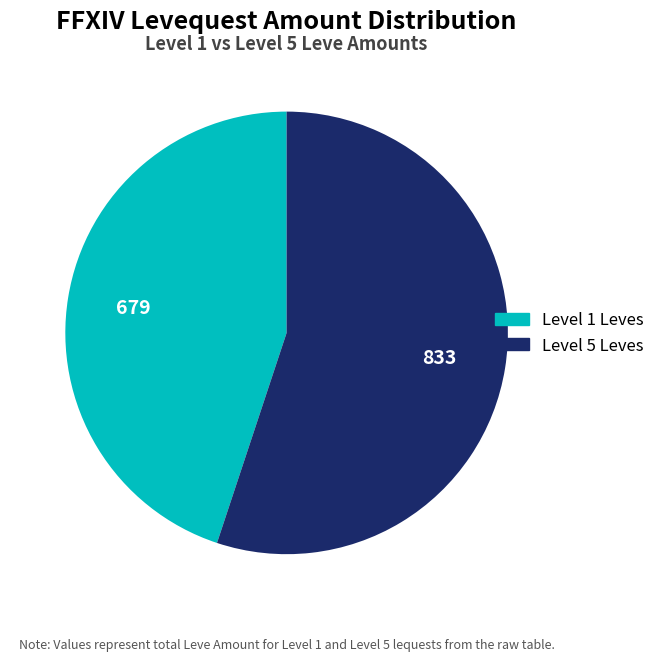

Is there any slice that represents more than half of the pie?

Yes